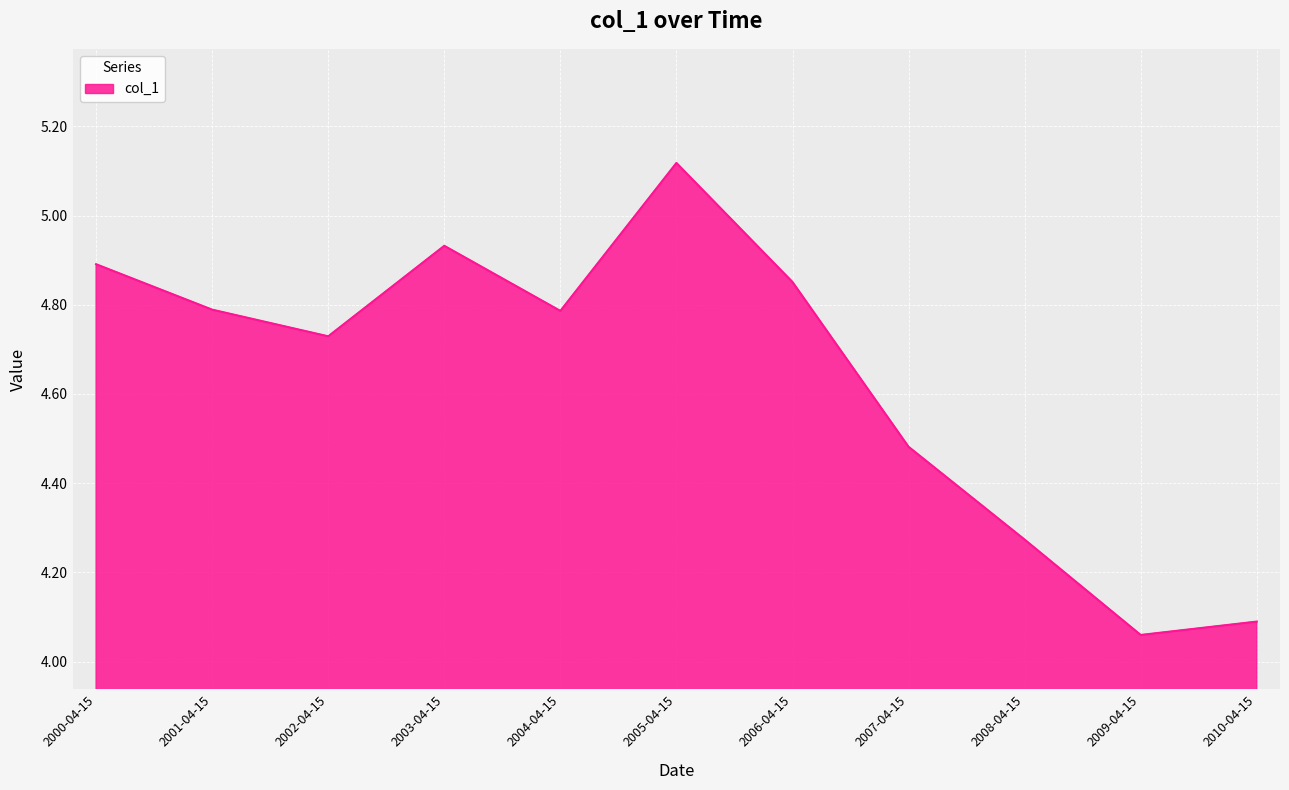

Which has a higher value, 2004-04-15 or 2009-04-15?

2004-04-15